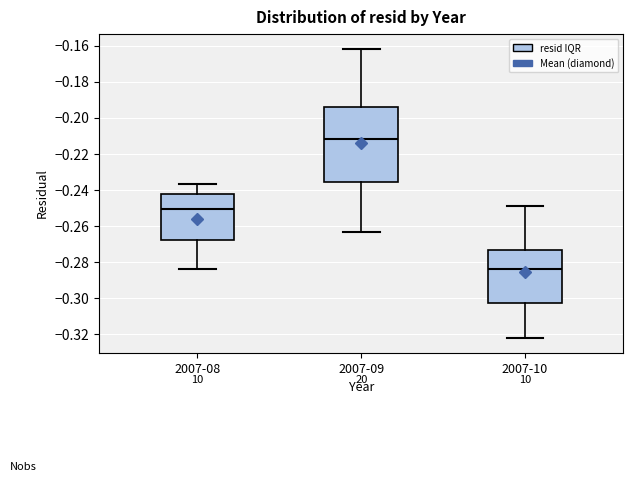

Where does the lower whisker of the box for 2007-09 end on the y-axis? The values are not printed on the chart, so give them approximately, as read against the axis.

-0.264